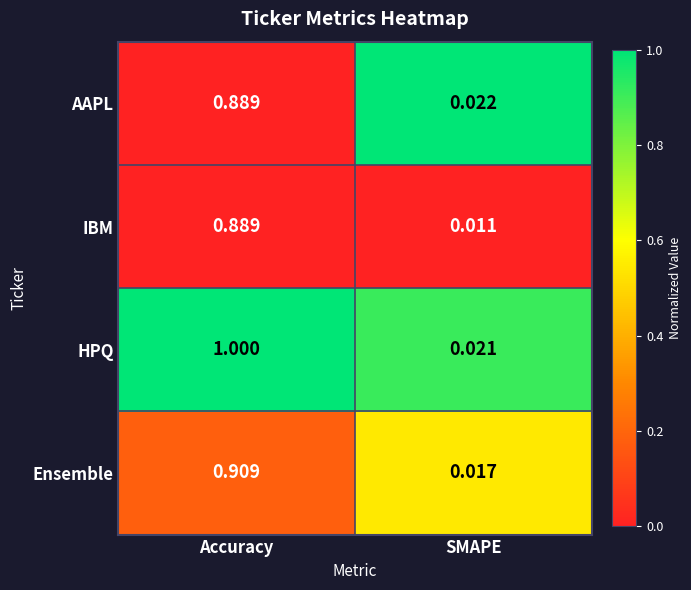

Which category has the highest value across all series?

Accuracy